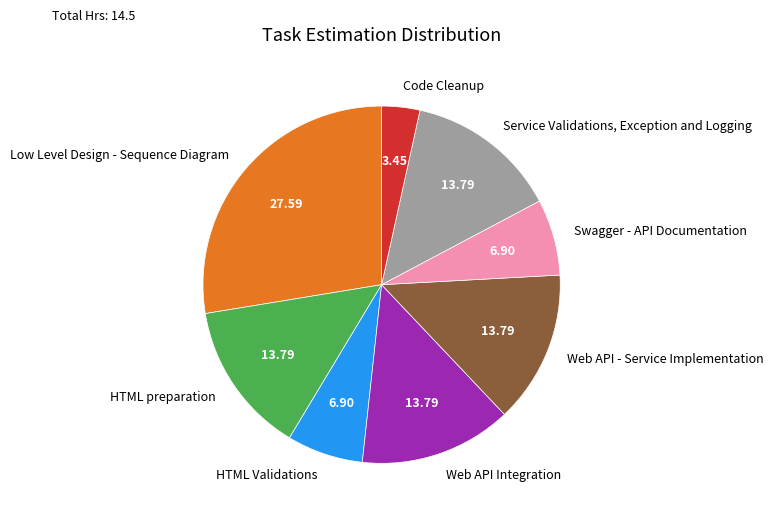

What is the ratio of the value at Web API Integration to the value at Service Validations, Exception and Logging?

1.0